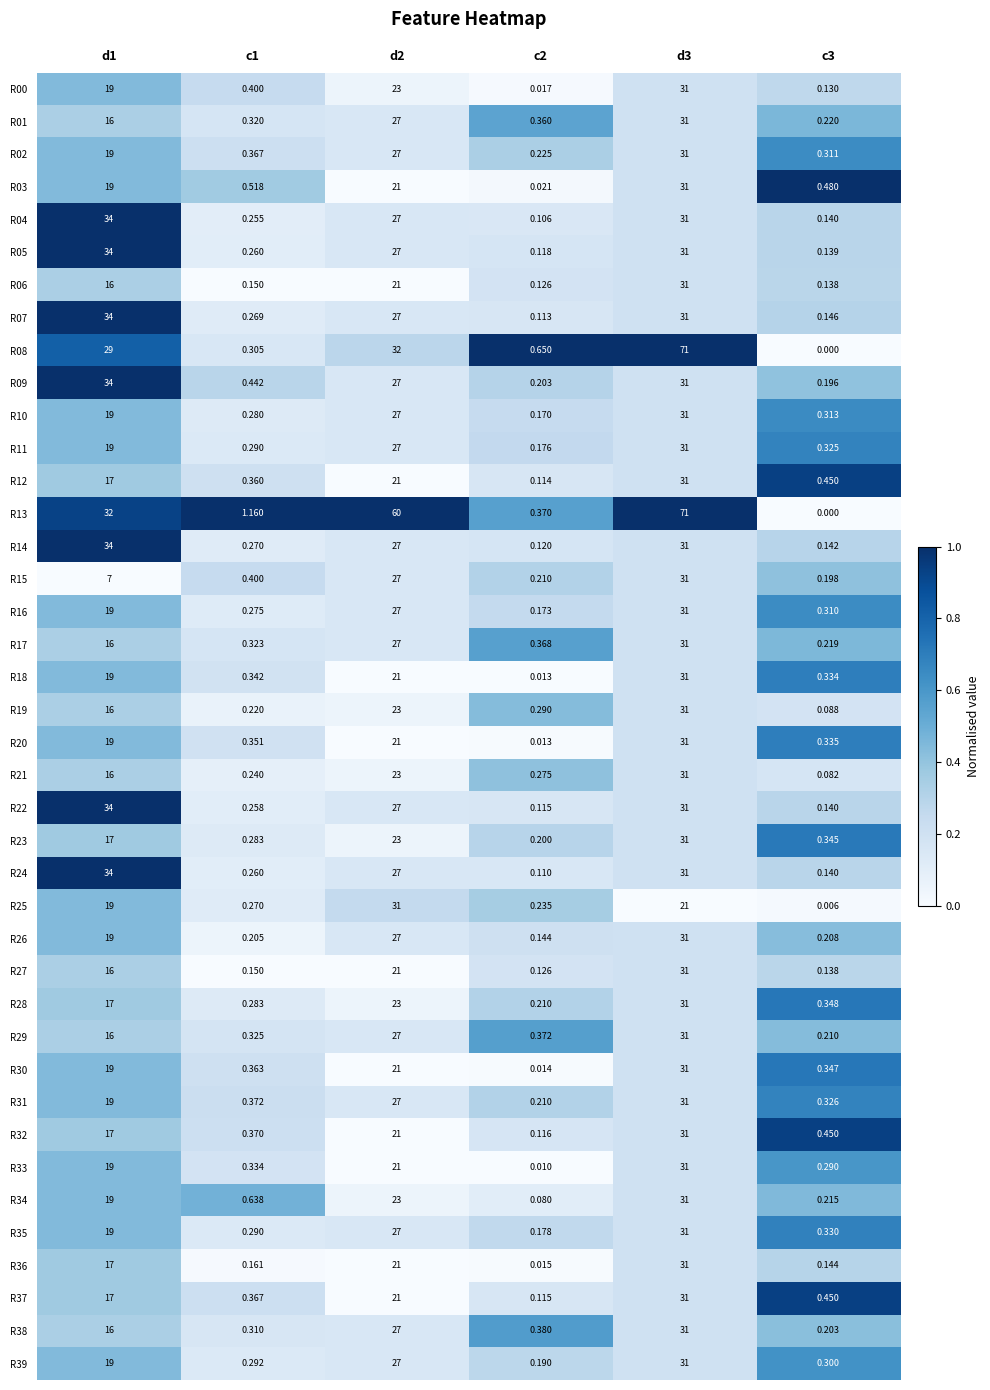

How many series are shown in this chart?

40